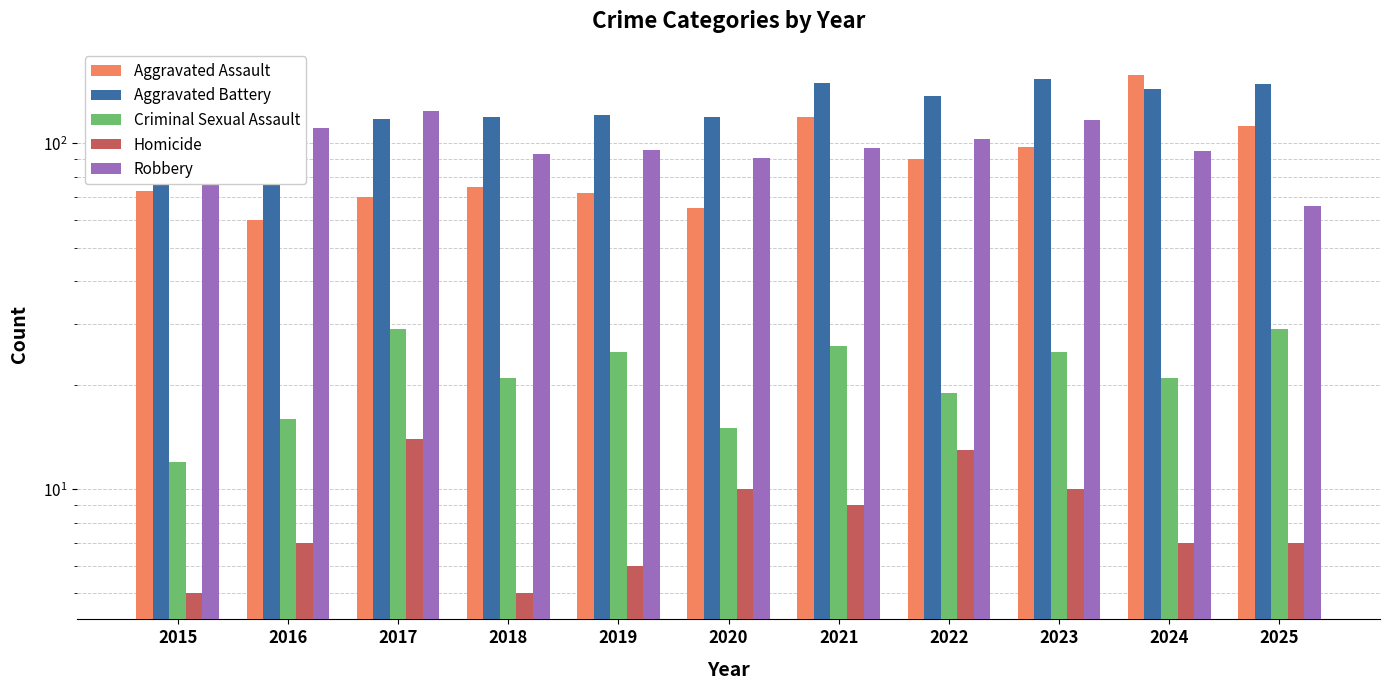

Which category has the highest value across all series?

2024